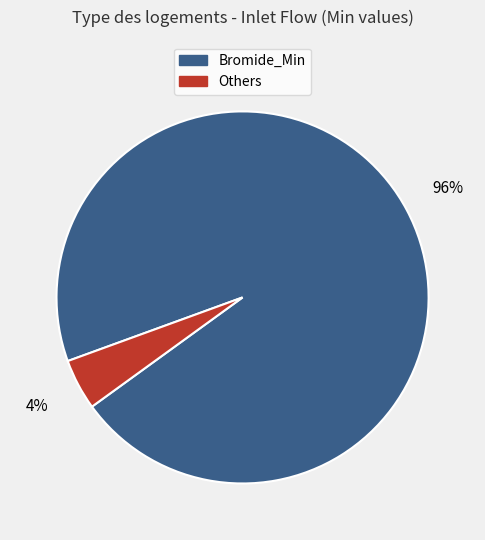

To the nearest percent, what is the average slice percentage?

50%